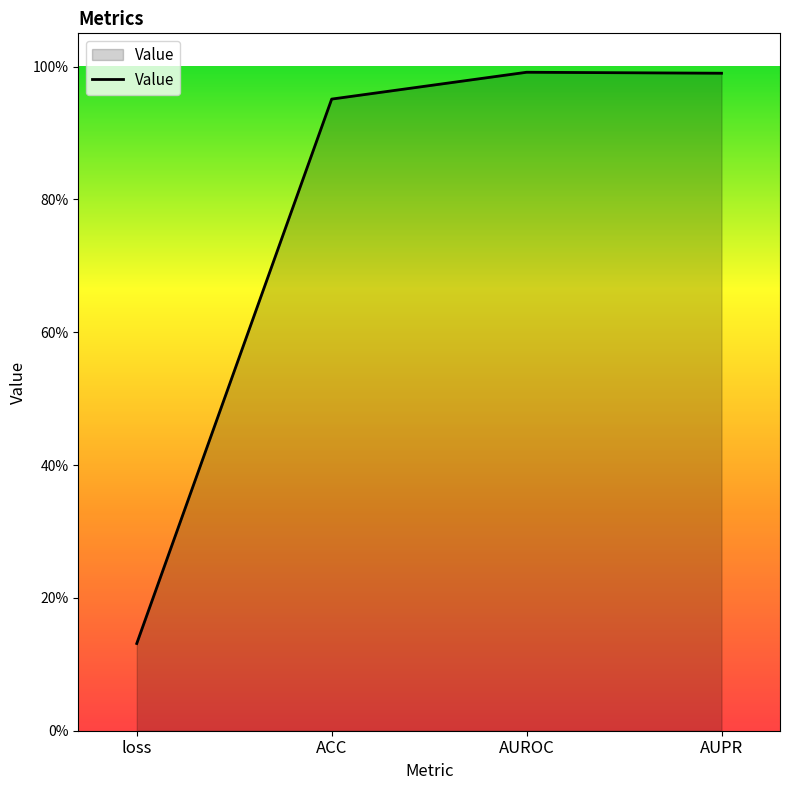

What value does the data have at AUROC?

1.0